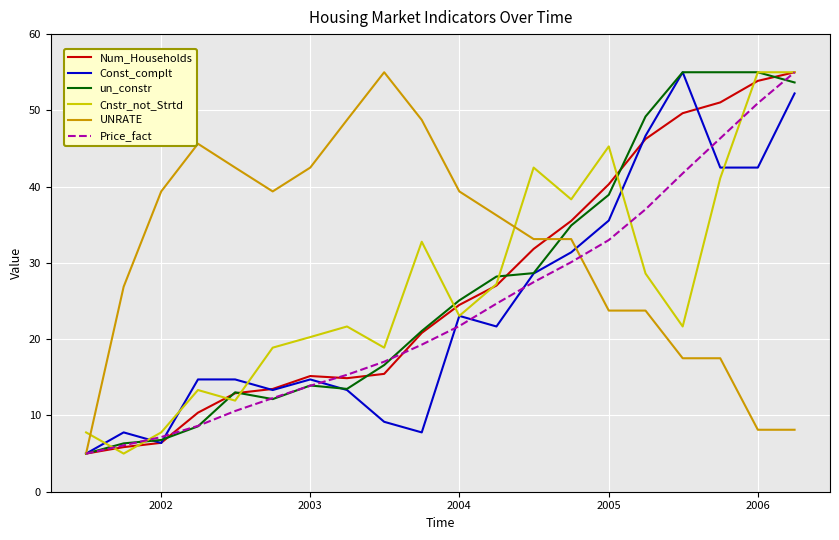

What is the maximum value shown in the chart?

55.0